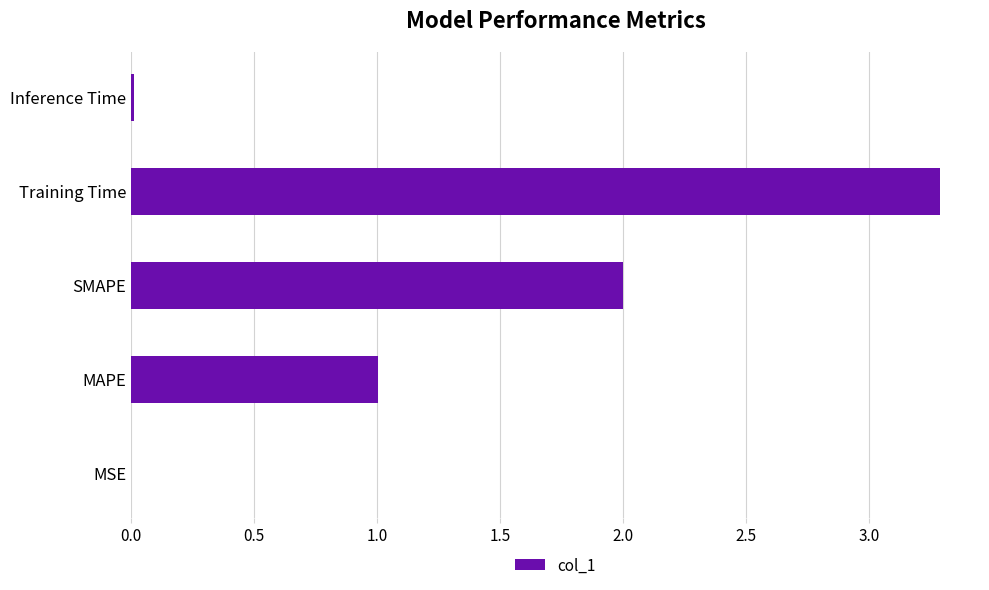

Between SMAPE and MSE, which is larger?

SMAPE